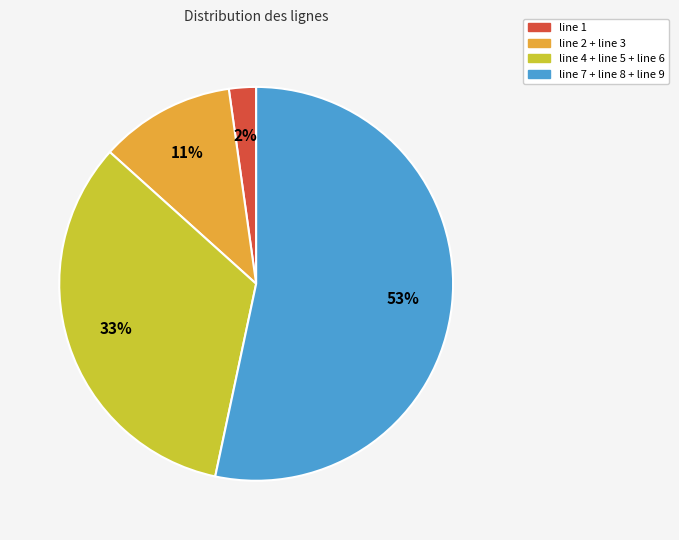

Does any single category account for the majority?

Yes